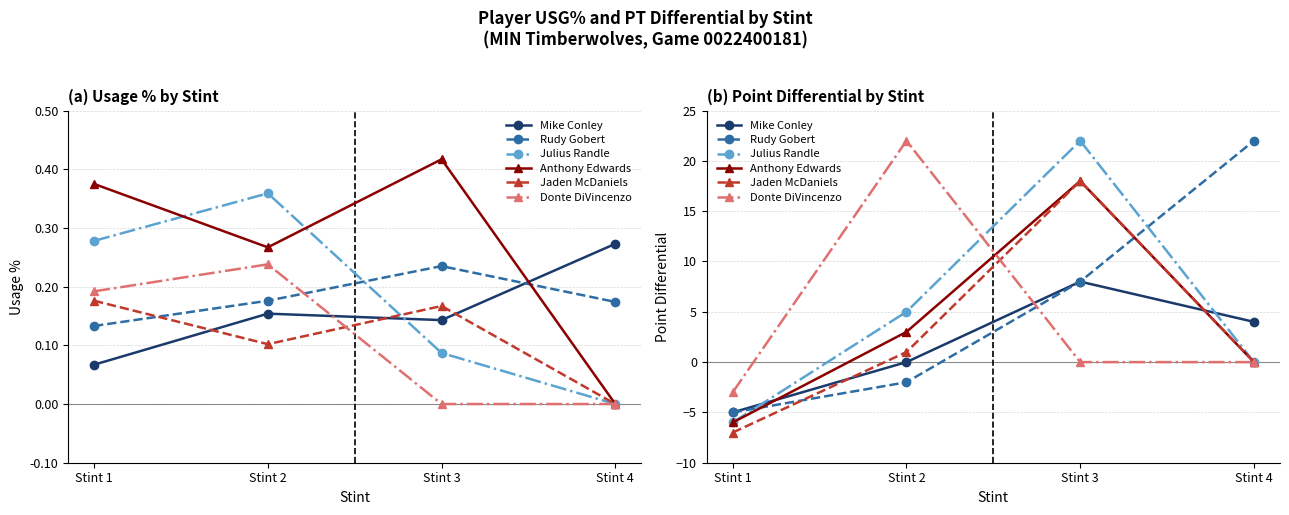

At which label is Mike Conley closest to 1?

Stint 2